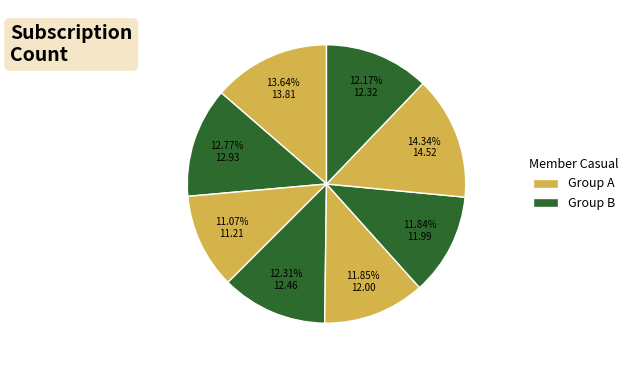

How many segments does this pie chart have?

8